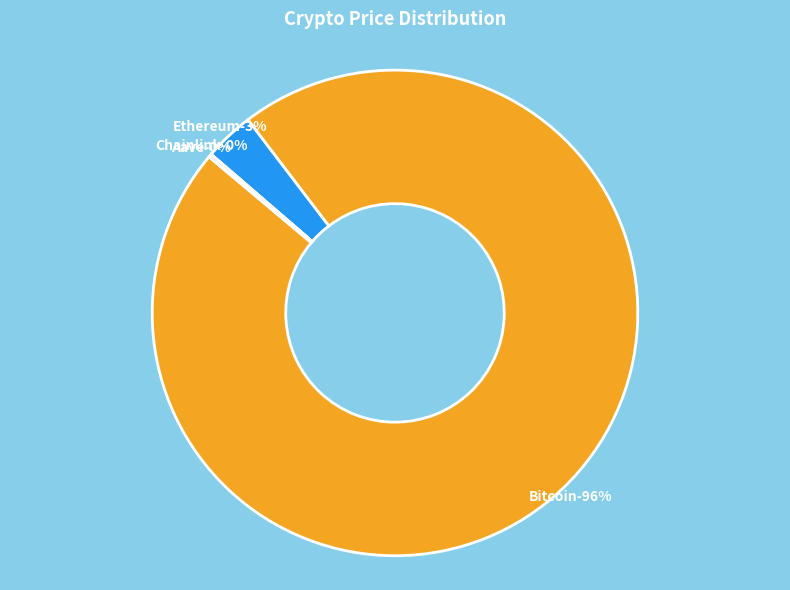

Count the number of slices in the pie.

4